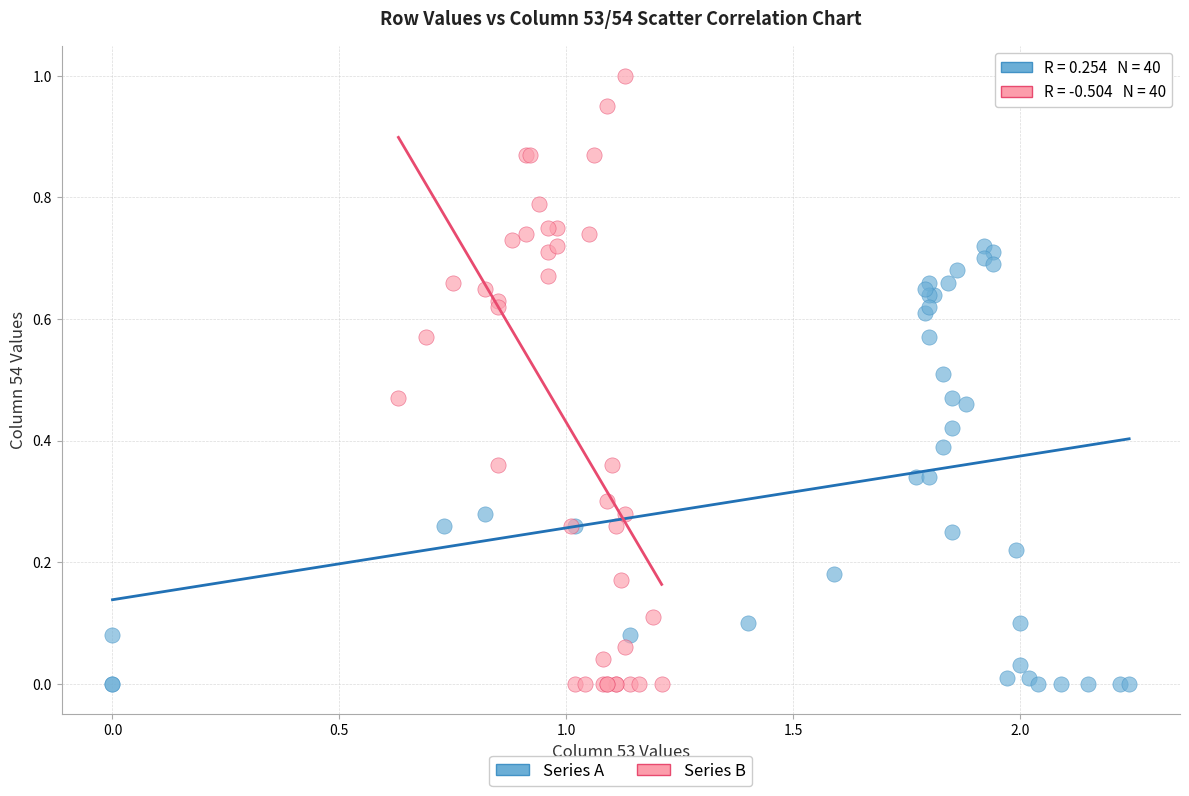

Which series reaches the maximum Y coordinate?

Series B